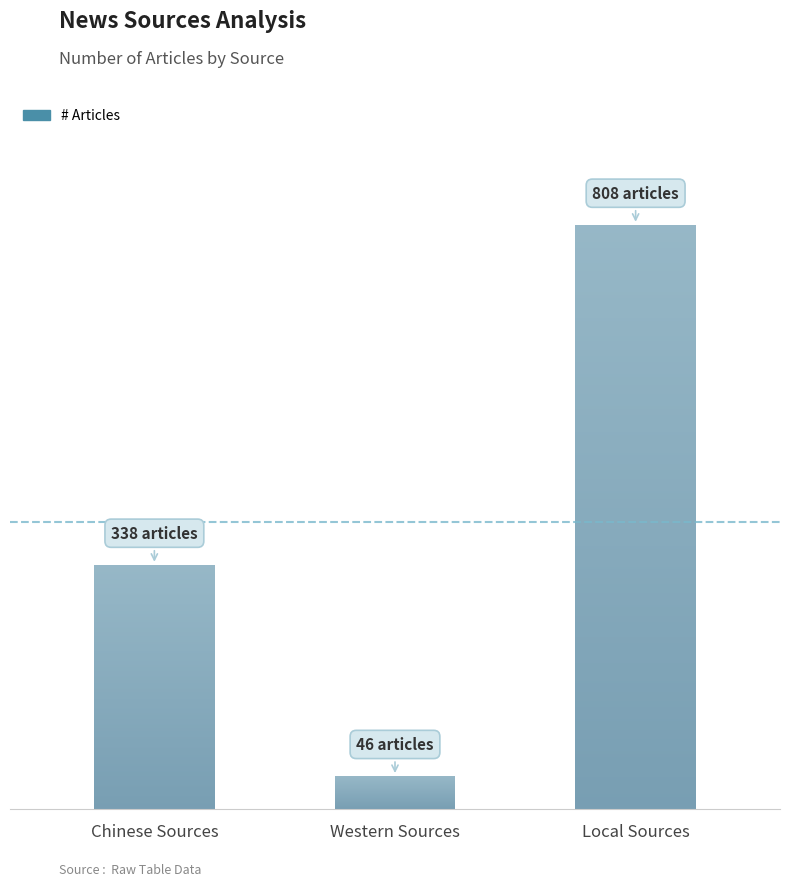

What position from the left is Western Sources?

2